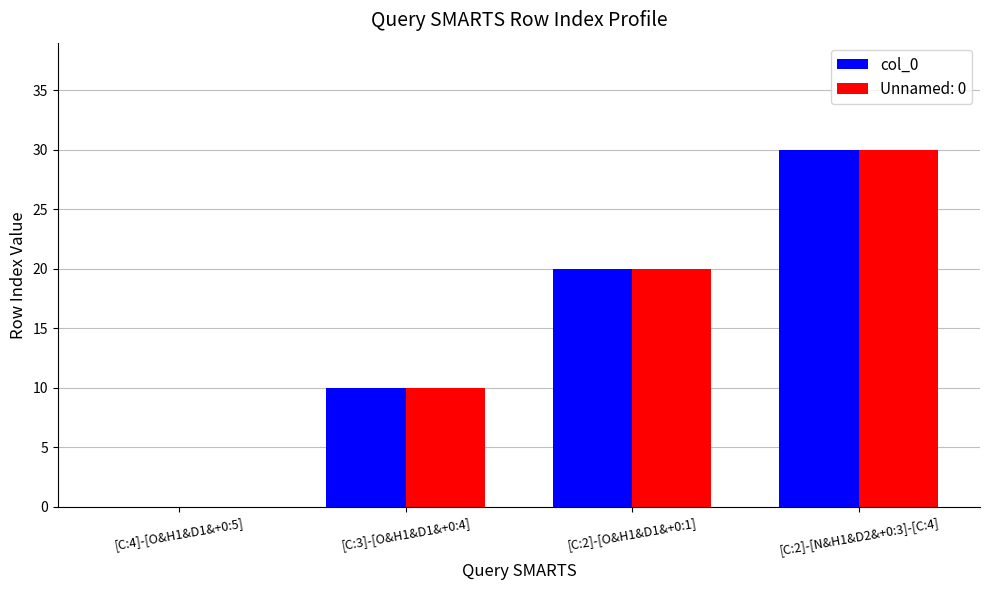

Reading left to right, list all the values displayed in this chart.

col_0: [C:4]-[O&H1&D1&+0:5]=0	[C:3]-[O&H1&D1&+0:4]=10	[C:2]-[O&H1&D1&+0:1]=20	[C:2]-[N&H1&D2&+0:3]-[C:4]=30
Unnamed: 0: [C:4]-[O&H1&D1&+0:5]=0	[C:3]-[O&H1&D1&+0:4]=10	[C:2]-[O&H1&D1&+0:1]=20	[C:2]-[N&H1&D2&+0:3]-[C:4]=30